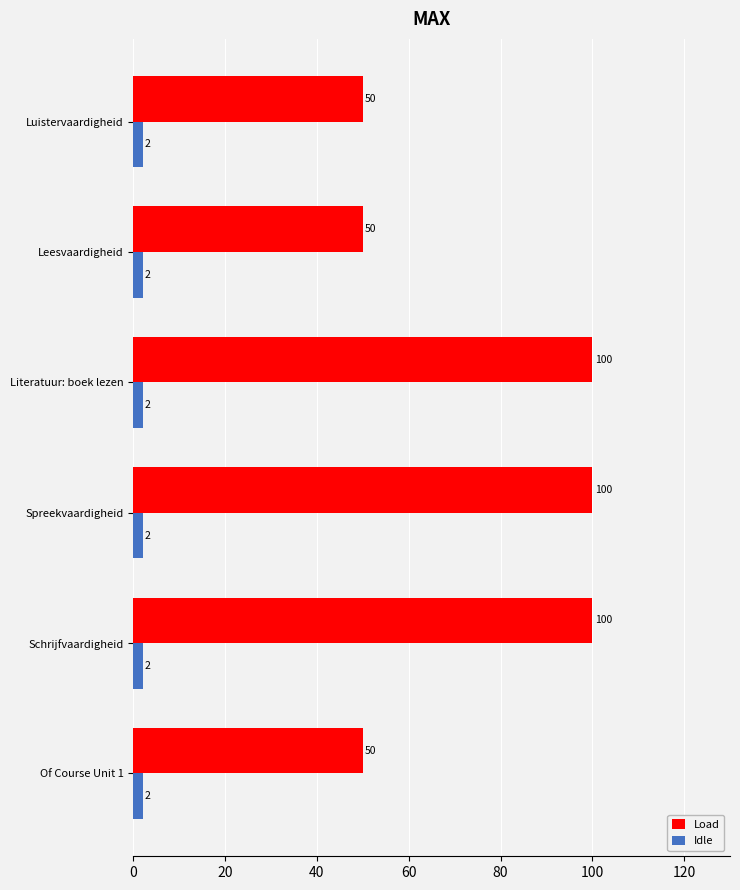

What is the difference between the Load values at Spreekvaardigheid and Luistervaardigheid?

50